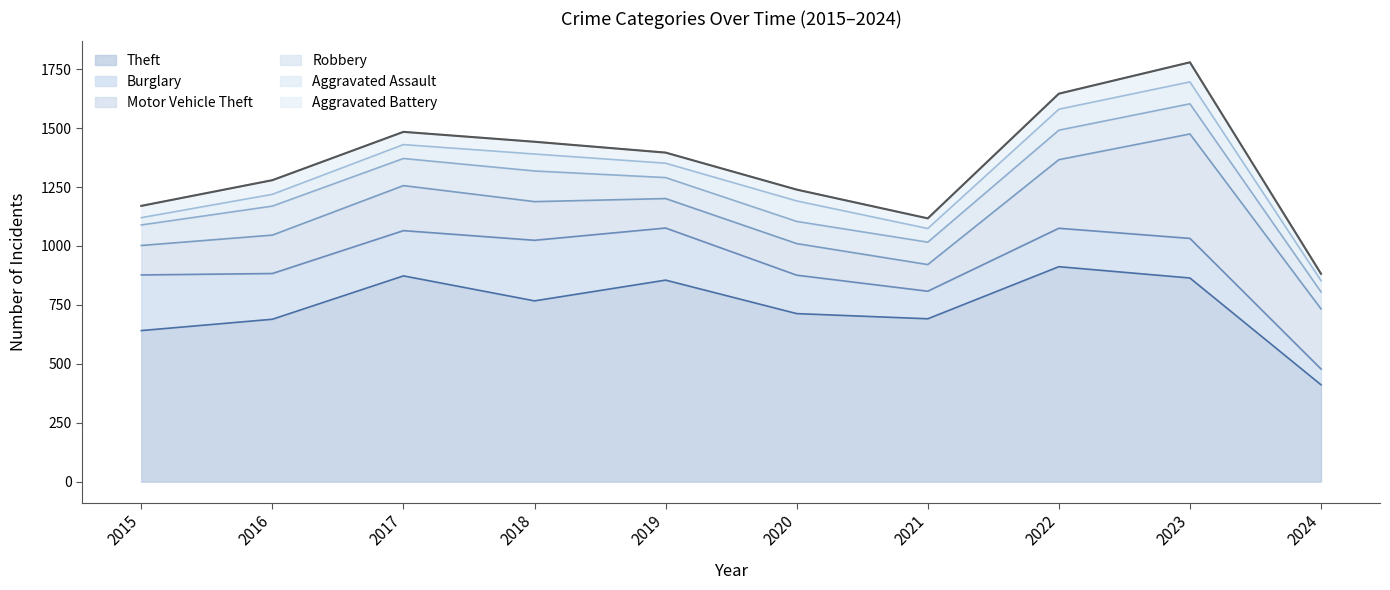

Which series has the largest total across all categories?

Theft